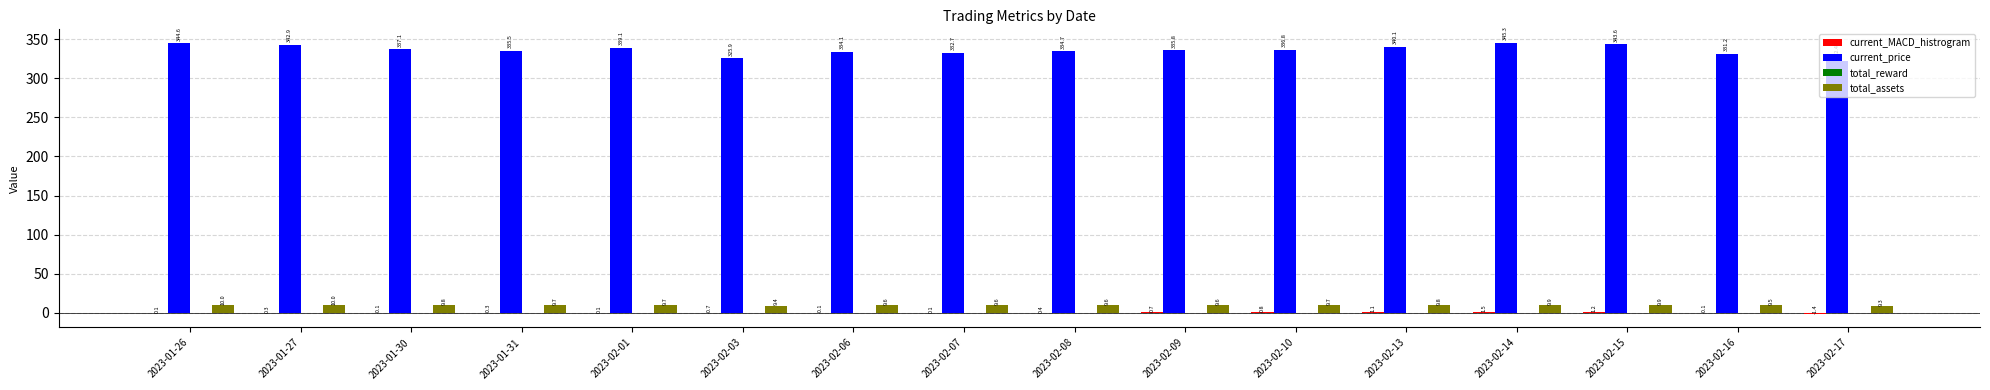

Which series has the largest total across all categories?

current_price